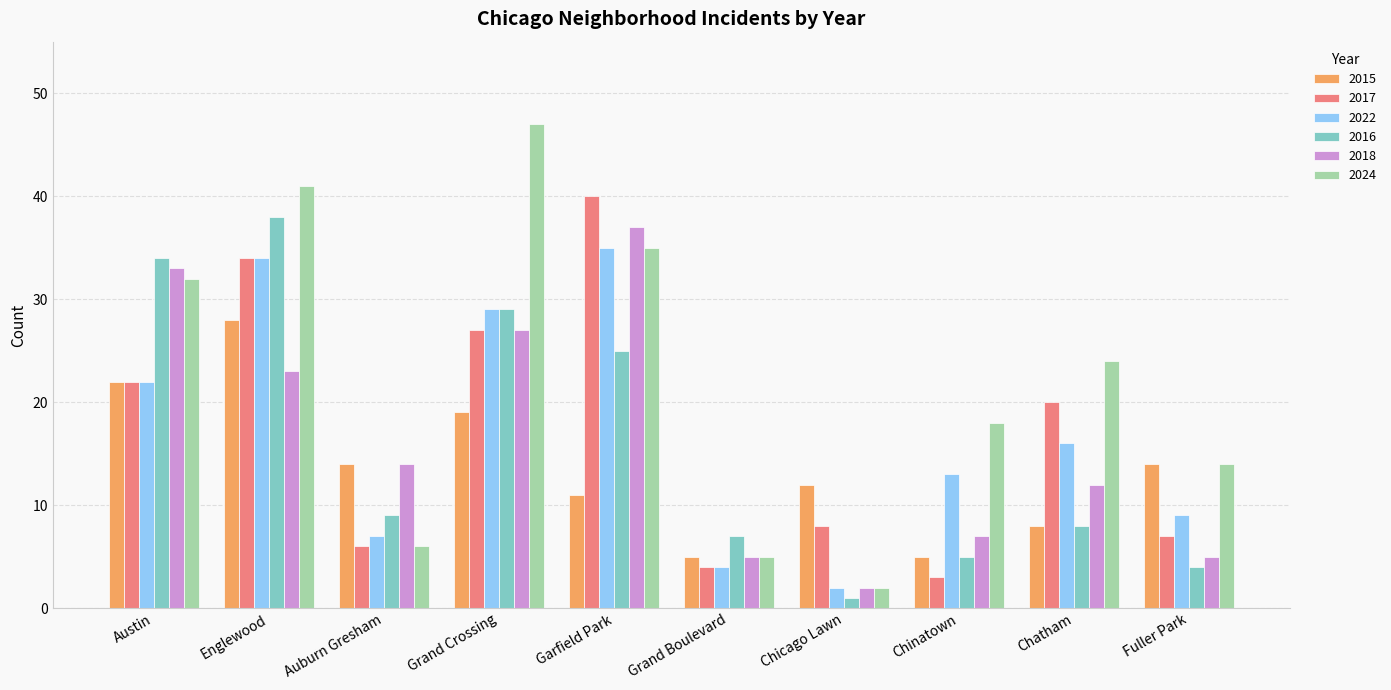

Rank the series by their maximum value, from highest to lowest.

2024, 2017, 2016, 2018, 2022, 2015